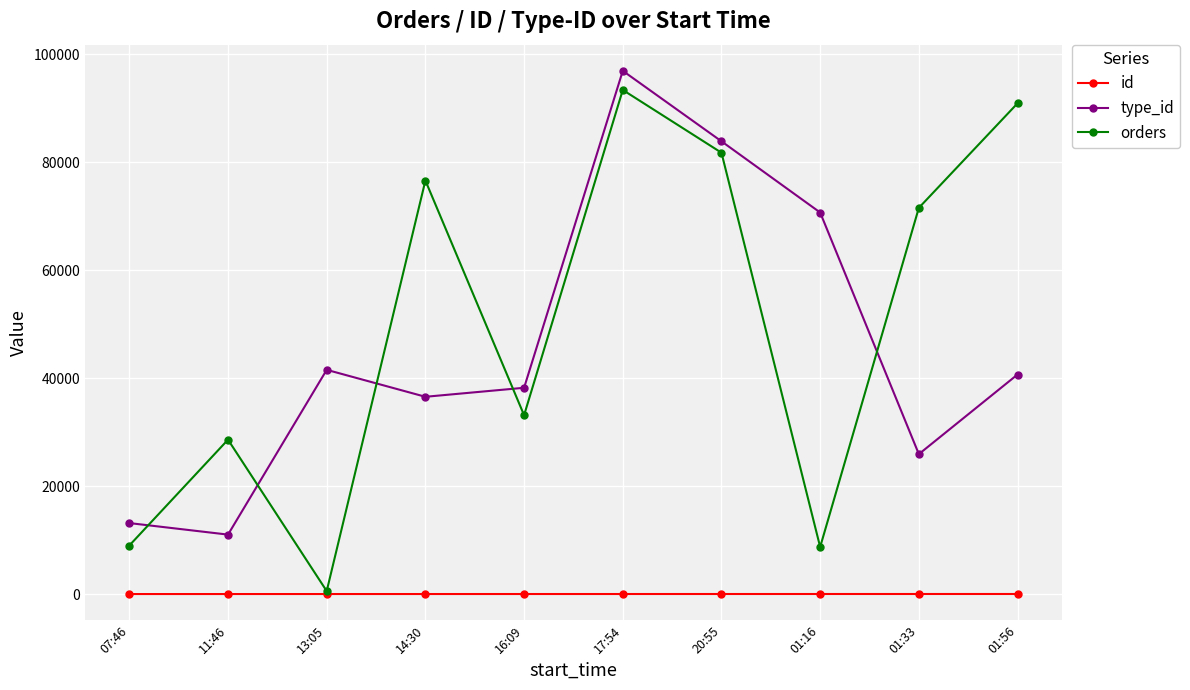

What is the difference between the maximum and second lowest values in the orders series?

84629